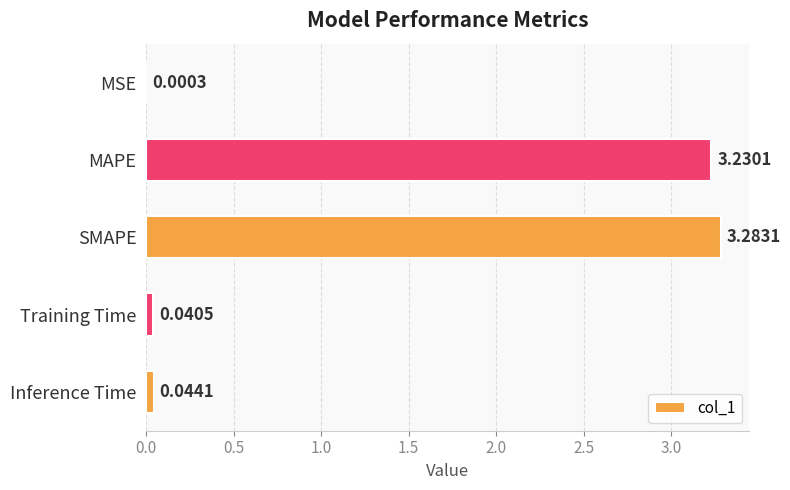

Which label corresponds to the largest value in the chart?

SMAPE